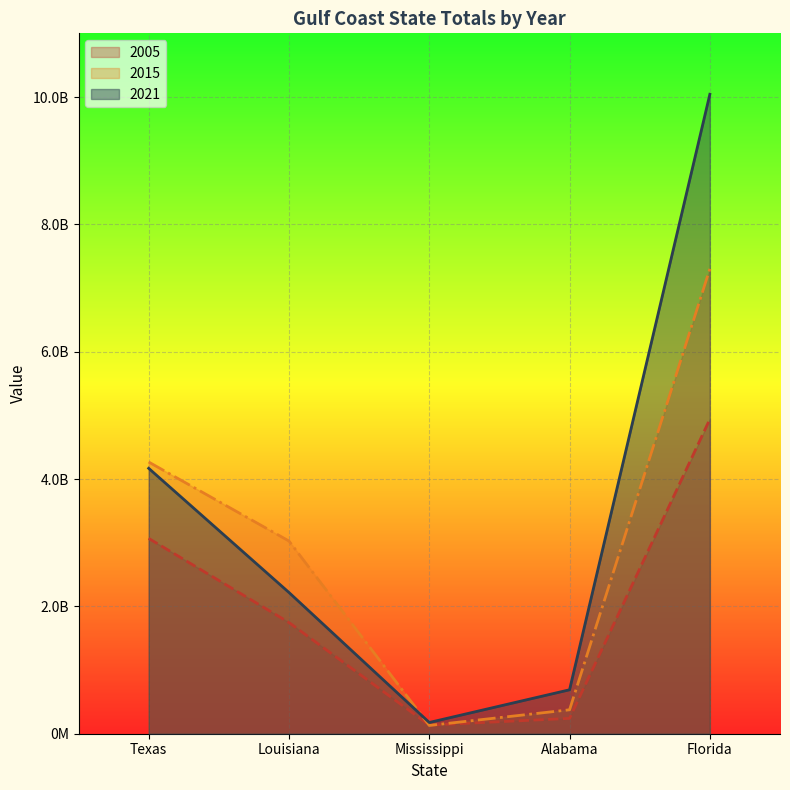

List the series in order of their overall mean, lowest first.

2005, 2015, 2021